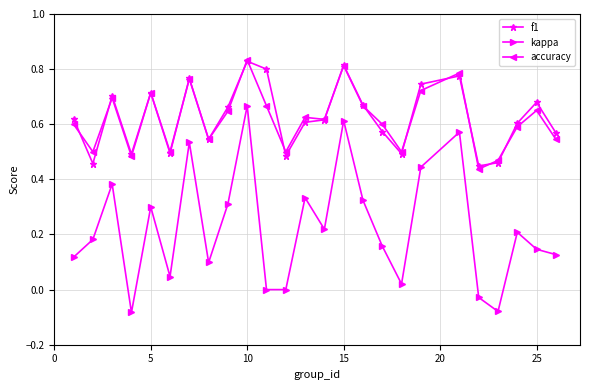

How many lines are shown in the chart?

3